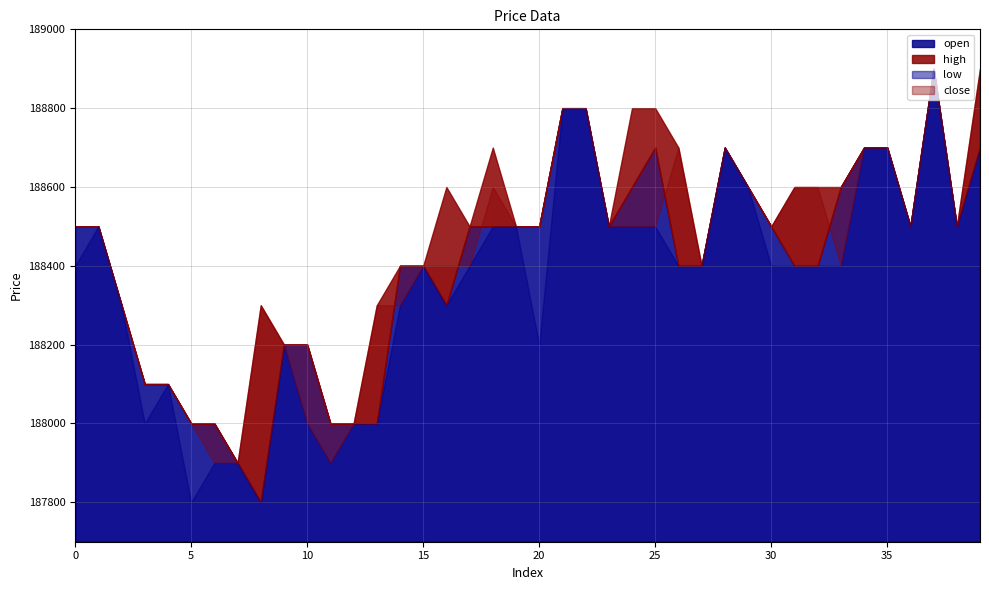

Where is the first local minimum for low?

3